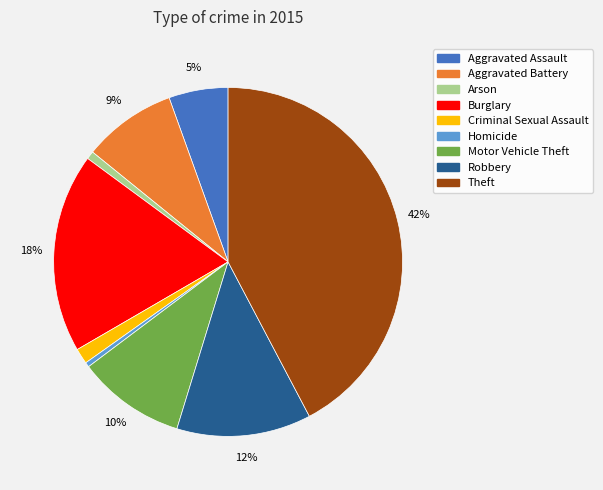

True or false: Arson accounts for 11% of the total.

False